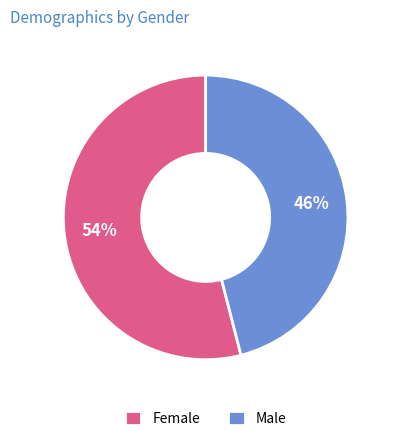

To the nearest percent, what is the difference between the largest and smallest slice percentages?

8%